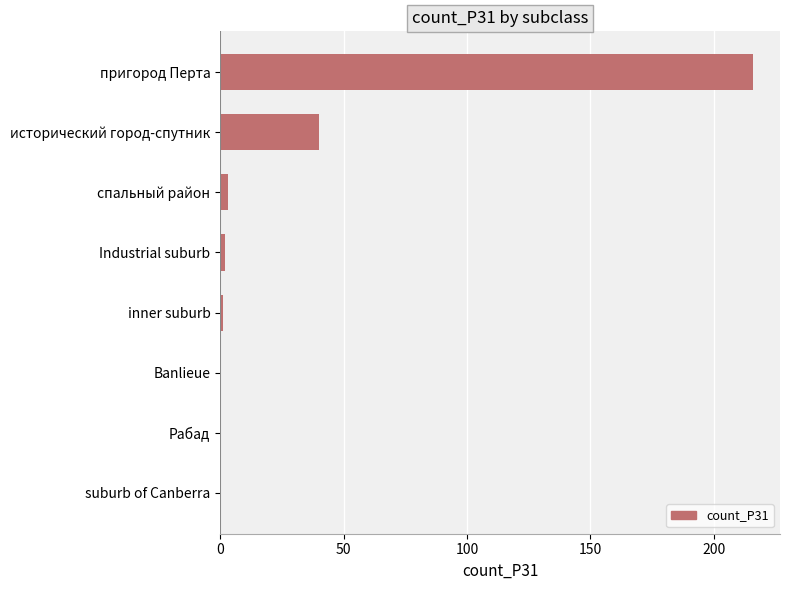

The value at пригород Перта is 216. True or false?

True